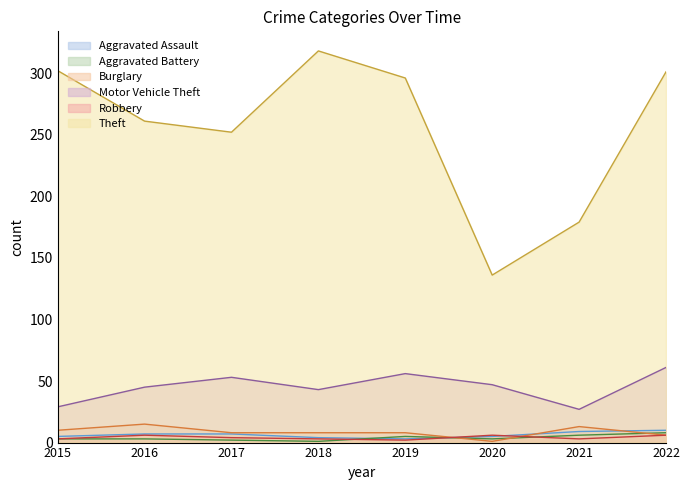

What value does the Theft series have at 2018, to the nearest 10?

320